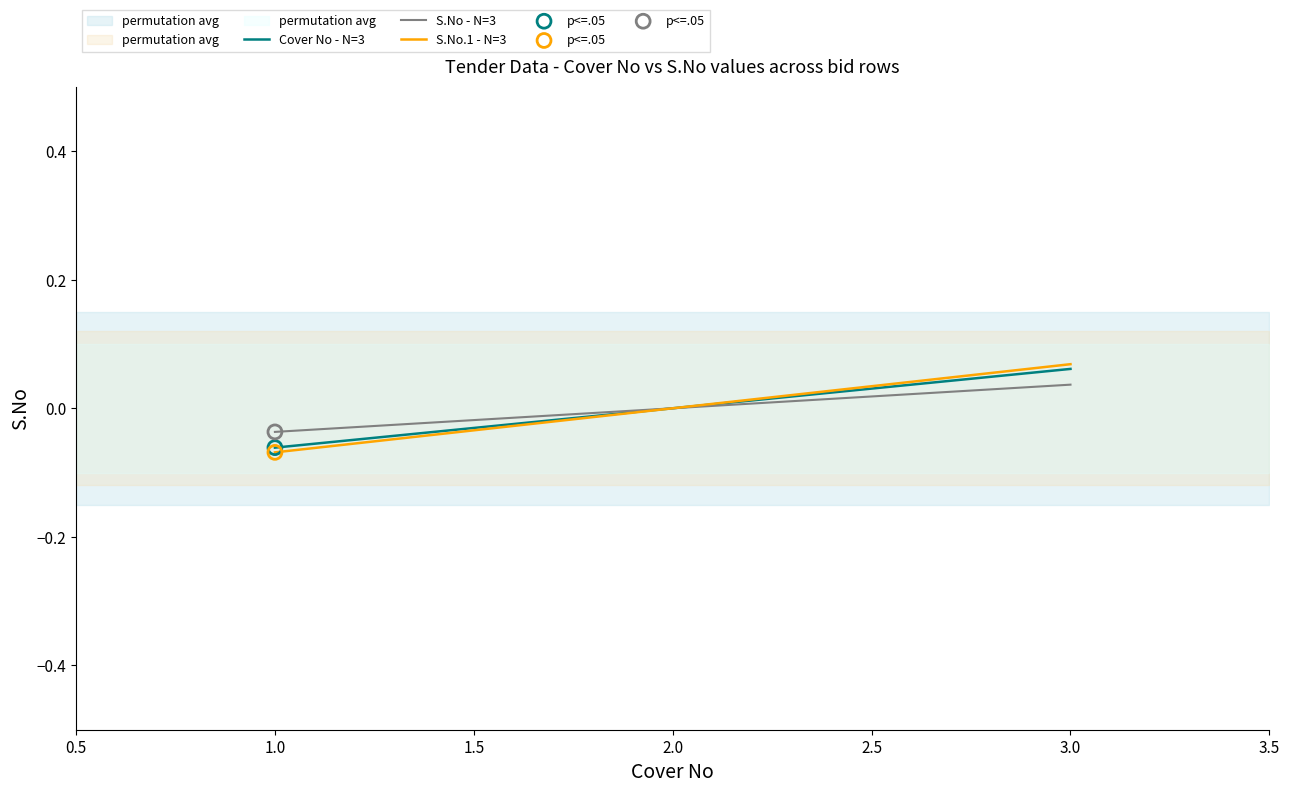

At how many categories does at least one series exceed 0?

1